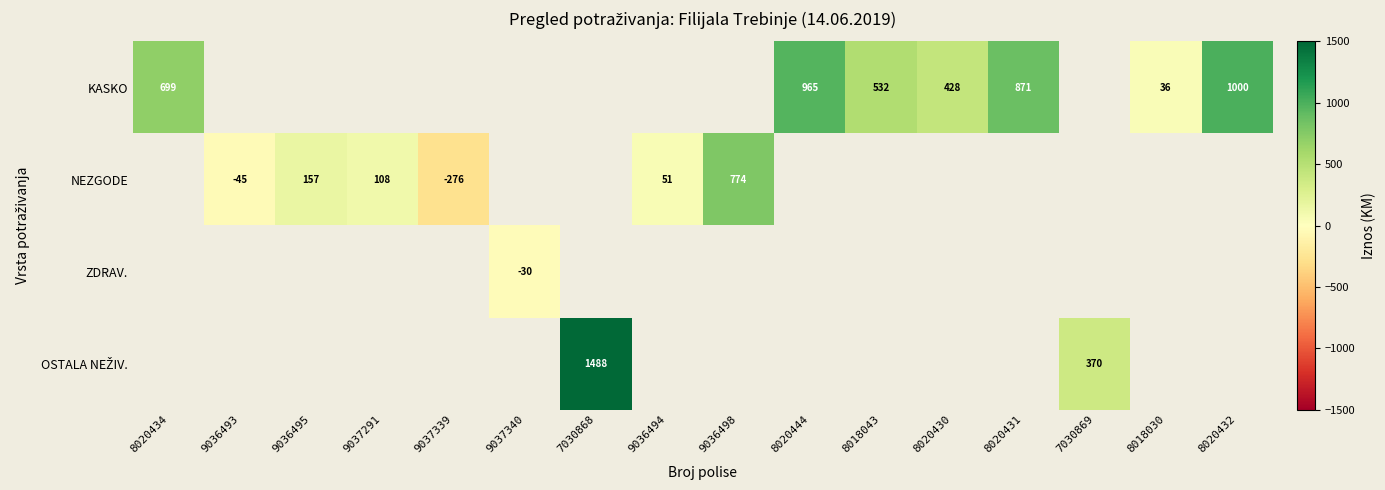

At how many categories does at least one series exceed 105?

11